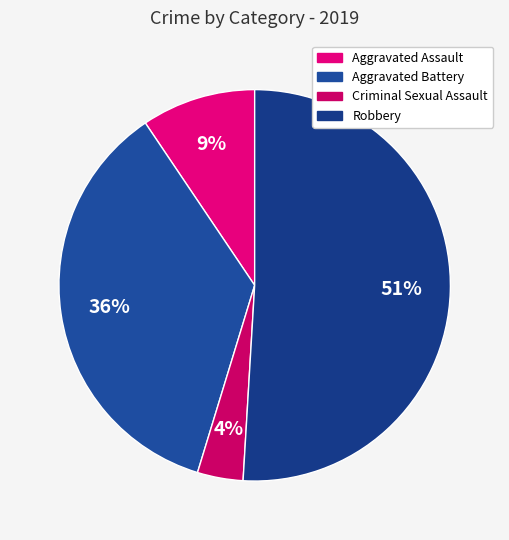

Which slice is the largest?

Robbery